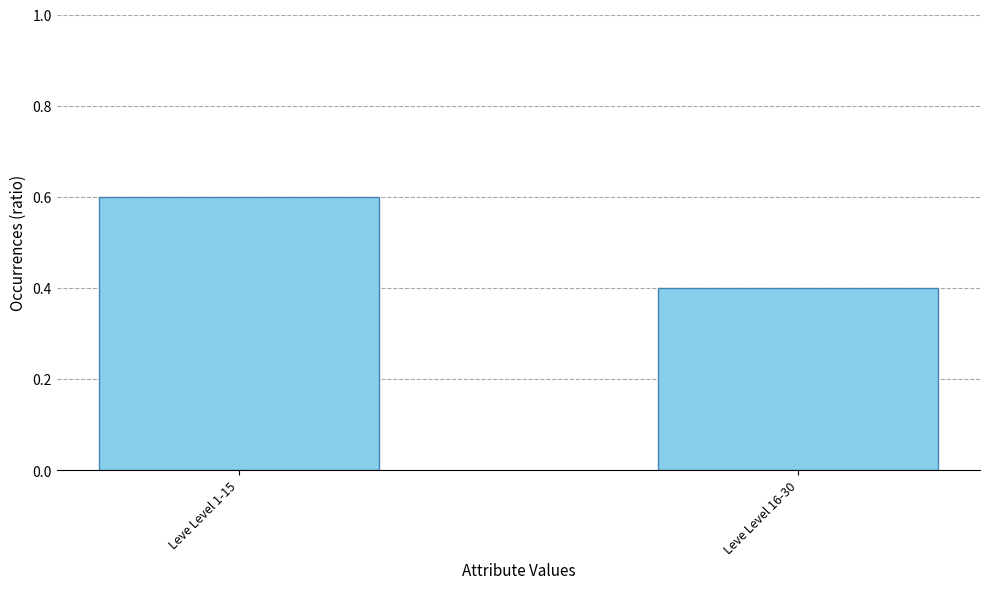

What is the label of the 1st bar from the left?

Leve Level 1-15